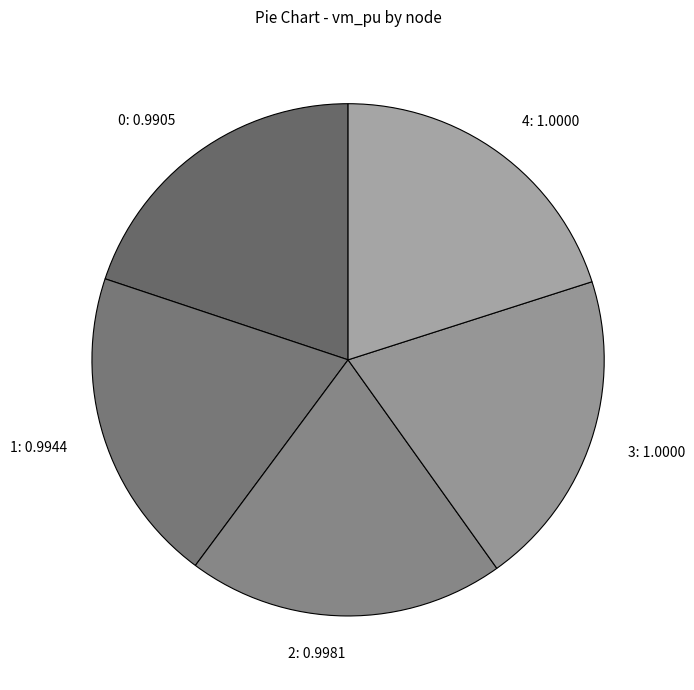

The 3 slice represents 20% of the pie. True or false?

True